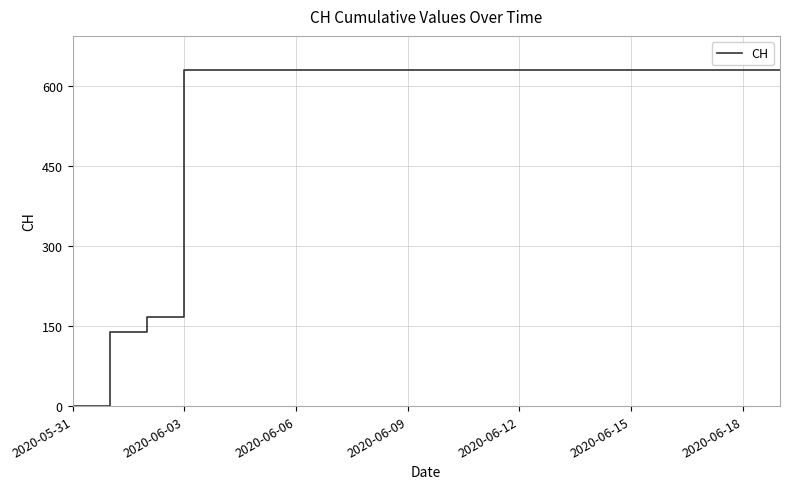

What is the average value?

552